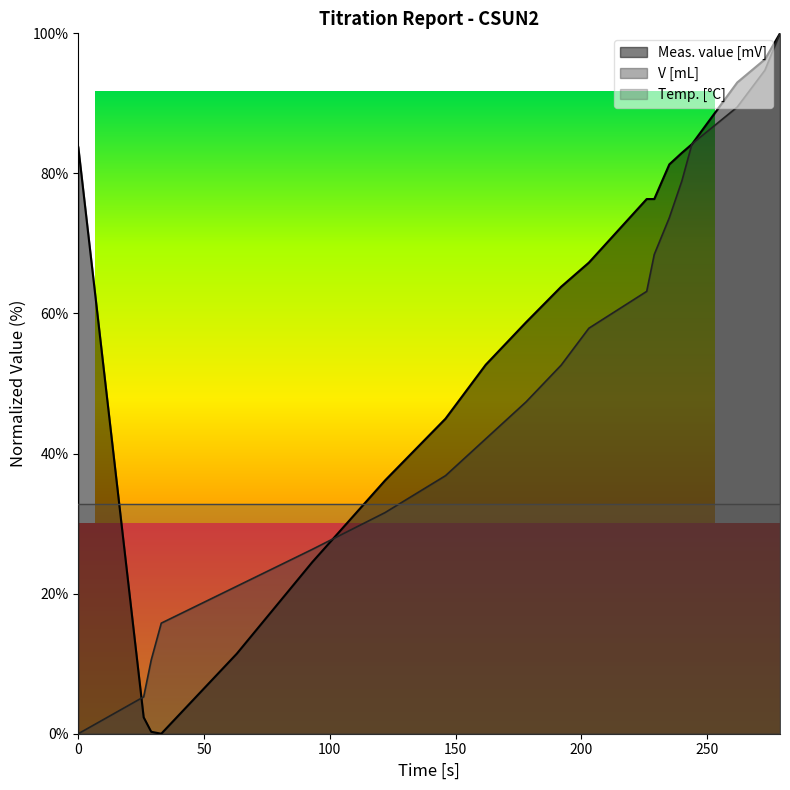

List the labels in order of Meas. value [mV] value, smallest first.

33, 29, 26, 63, 93, 122, 146, 162, 178, 192, 203, 226, 229, 235, 240, 0, 244, 262, 273, 279